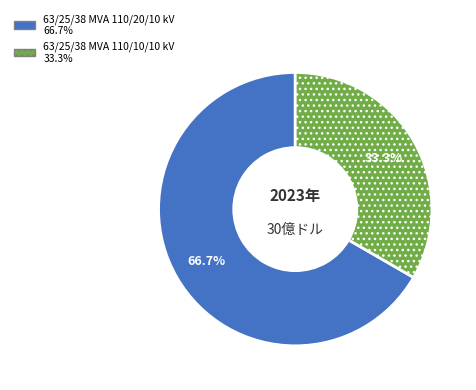

Do 63/25/38 MVA 110/10/10 kV and 63/25/38 MVA 110/20/10 kV together represent more than half of the pie?

Yes